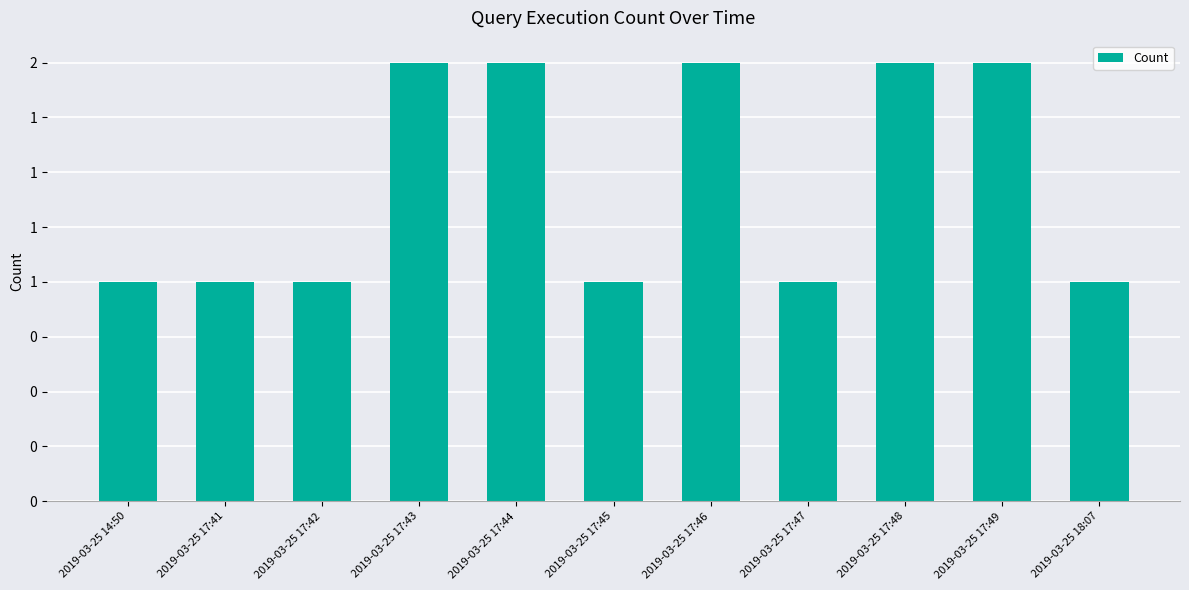

Does the chart contain any negative values?

No